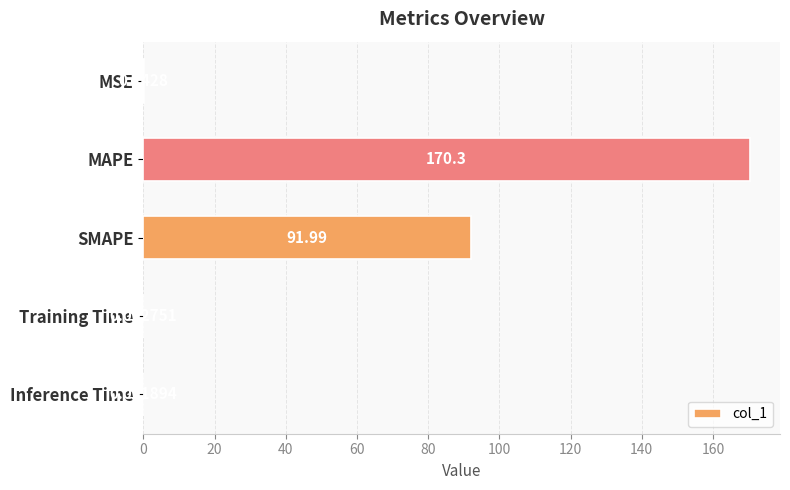

What is the greatest value displayed?

170.3